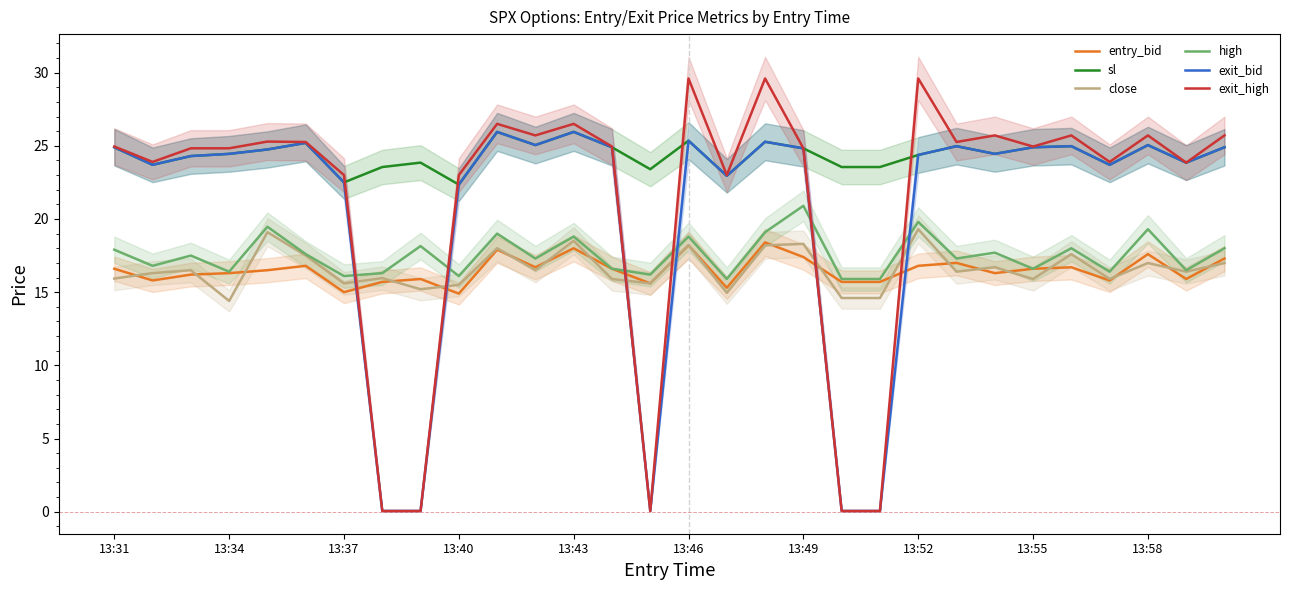

What is the maximum value for close?

19.3